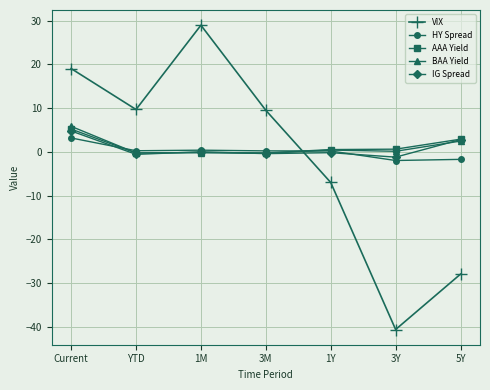

What position from the left is 1M?

3